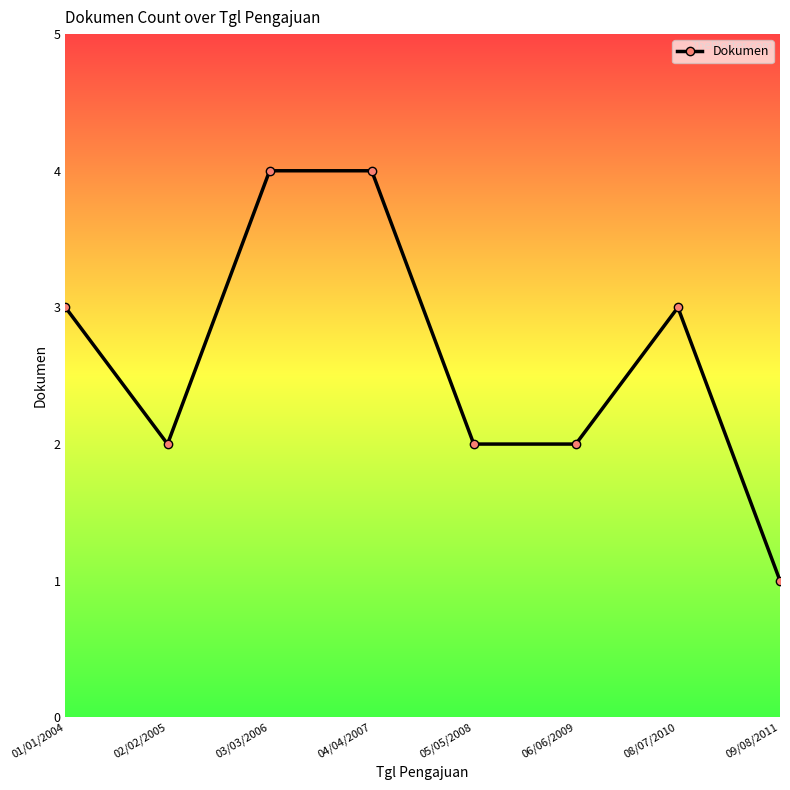

How many lines are shown in the chart?

1